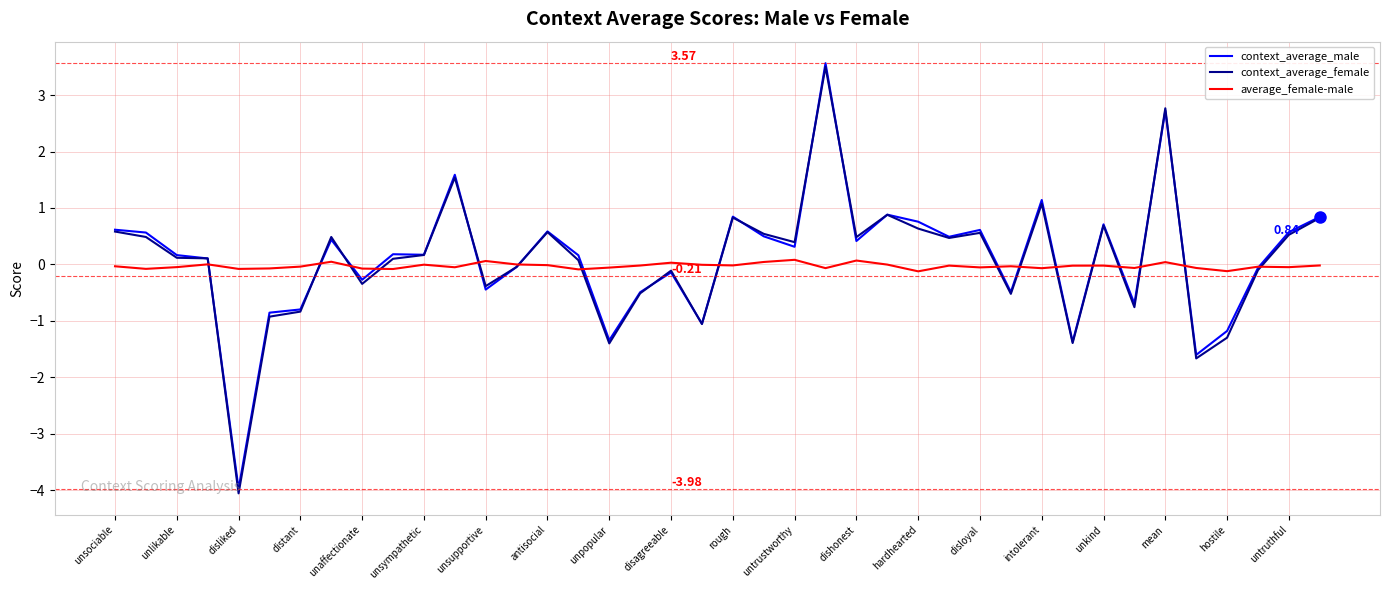

Which series has the largest range (max minus min)?

context_average_female